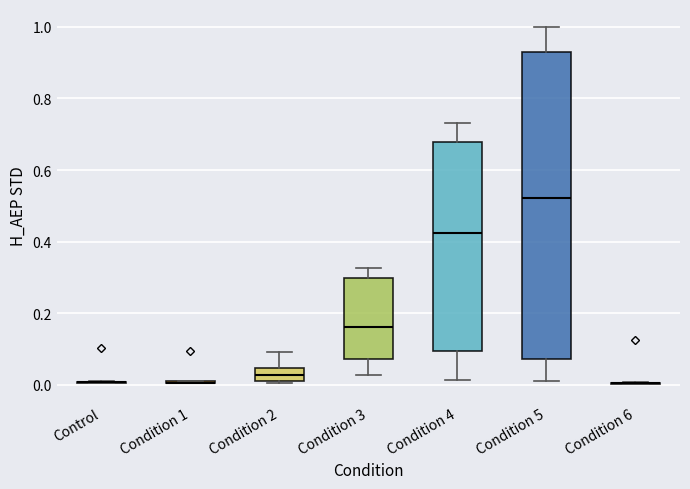

Where is the lower edge of the box for Condition 2 on the y-axis? The values are not printed on the chart, so give them approximately, as read against the axis.

0.02